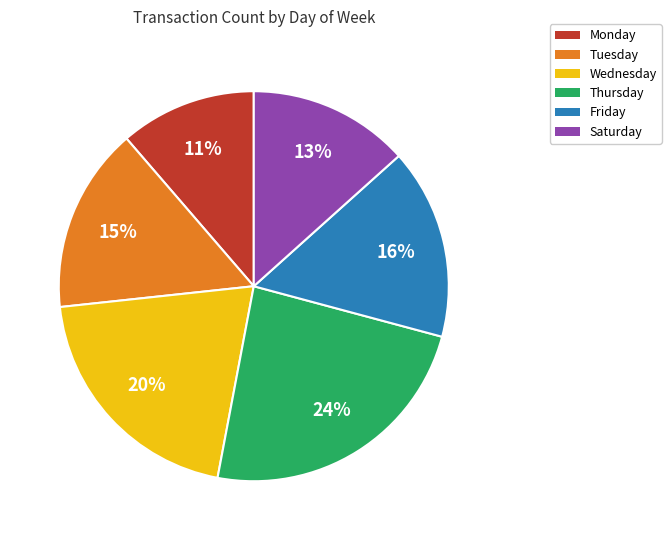

To the nearest percent, what is the average slice percentage?

17%